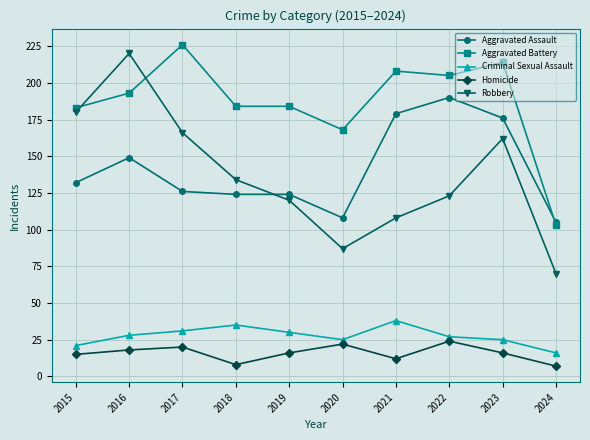

True or false: Aggravated Battery has more than 0 points higher than both neighbors.

True